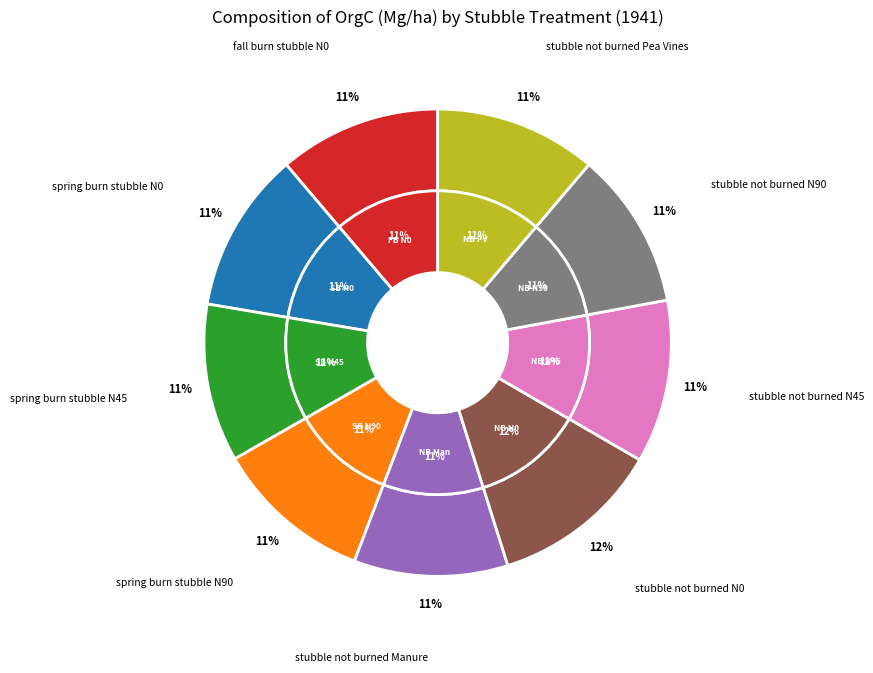

Does any single category account for the majority?

No